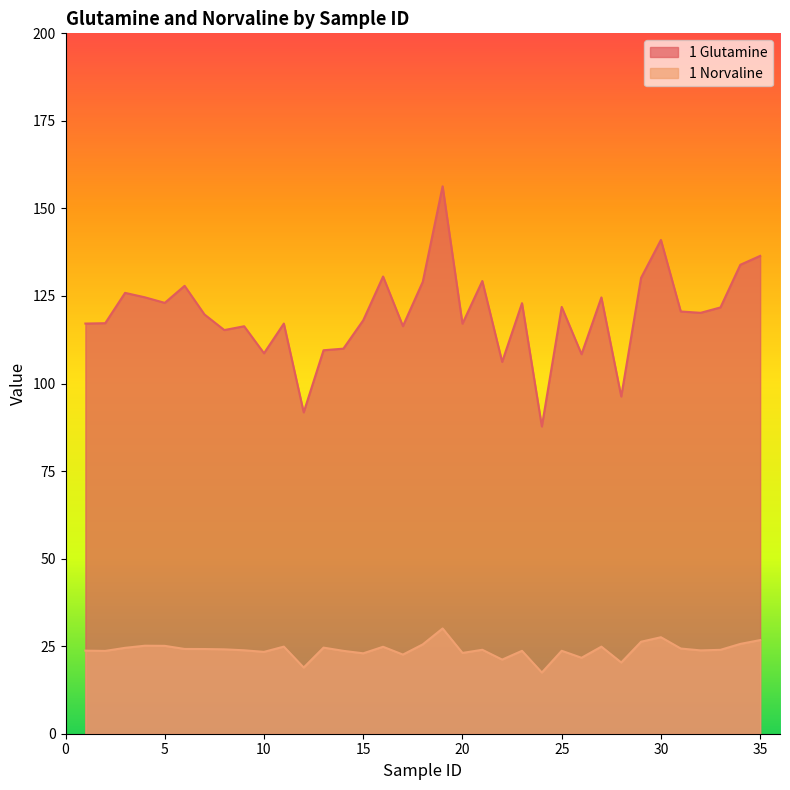

Is the value of 1 Glutamine at 31 greater than the value of 1 Norvaline at 22?

Yes